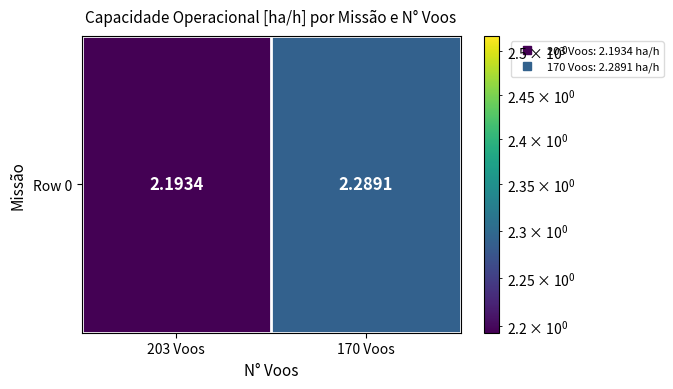

Which category has the highest value across all series?

170 Voos